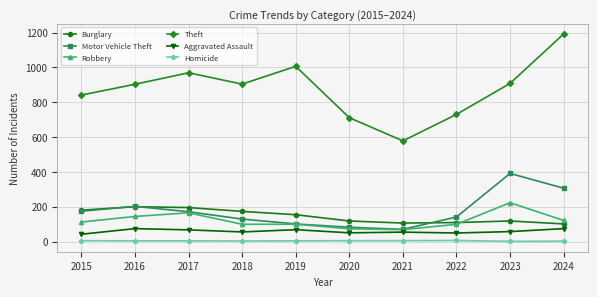

The value of Theft at 2020 is 711. True or false?

True